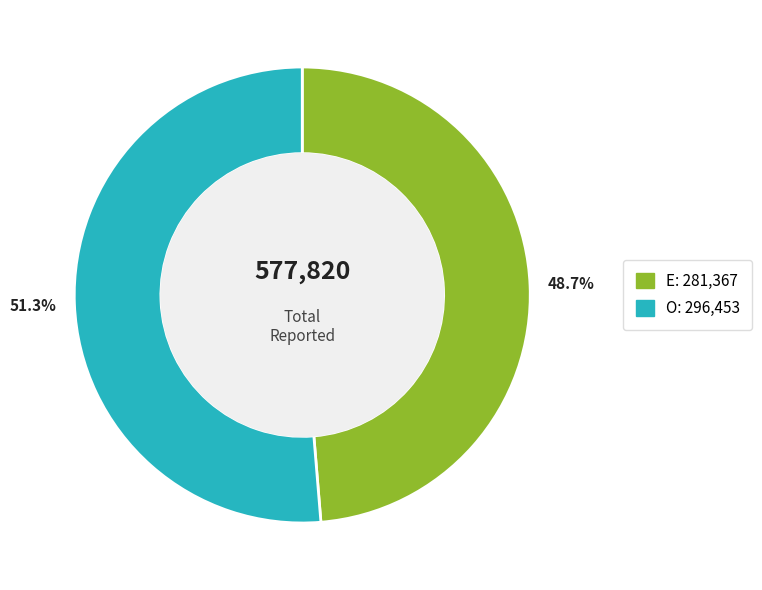

Does any single category account for the majority?

Yes